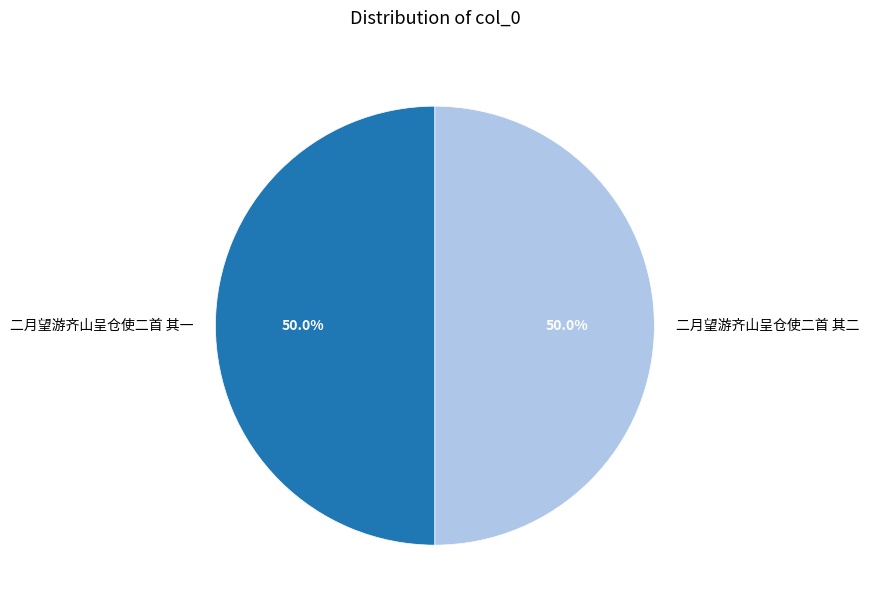

Count the number of slices in the pie.

2